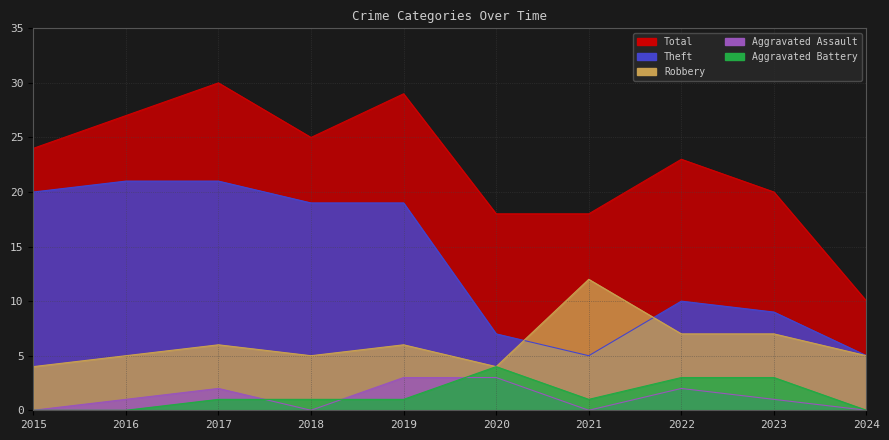

Which series has the largest total across all categories?

Total